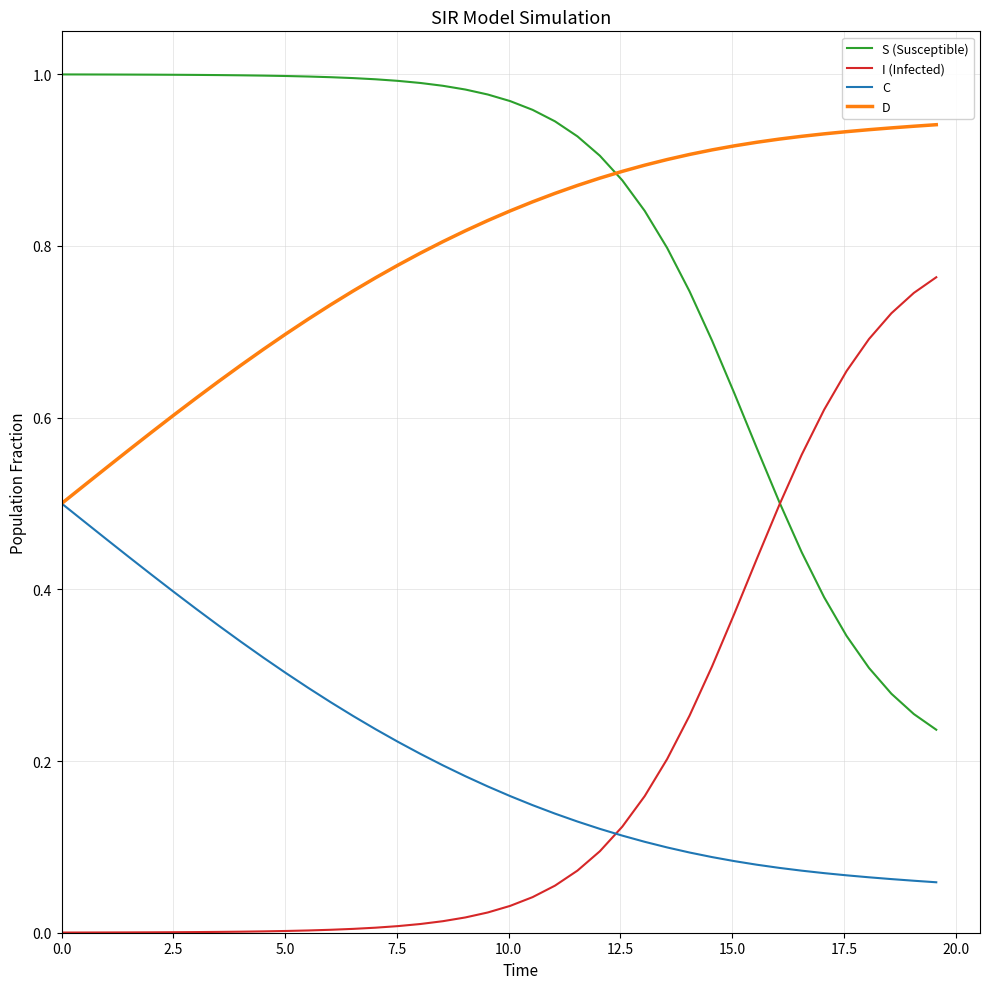

Which series has the largest total across all categories?

S (Susceptible)